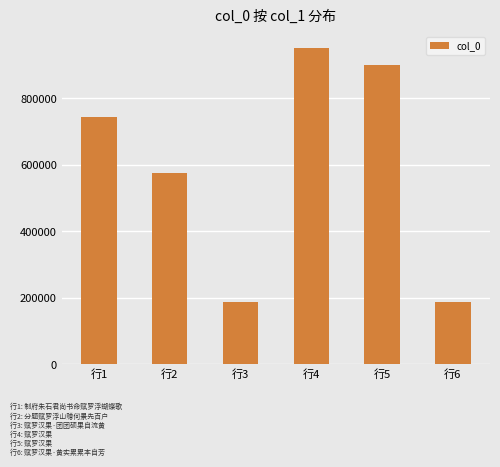

What is the ratio of the value at 行6 to the value at 行5?

0.2